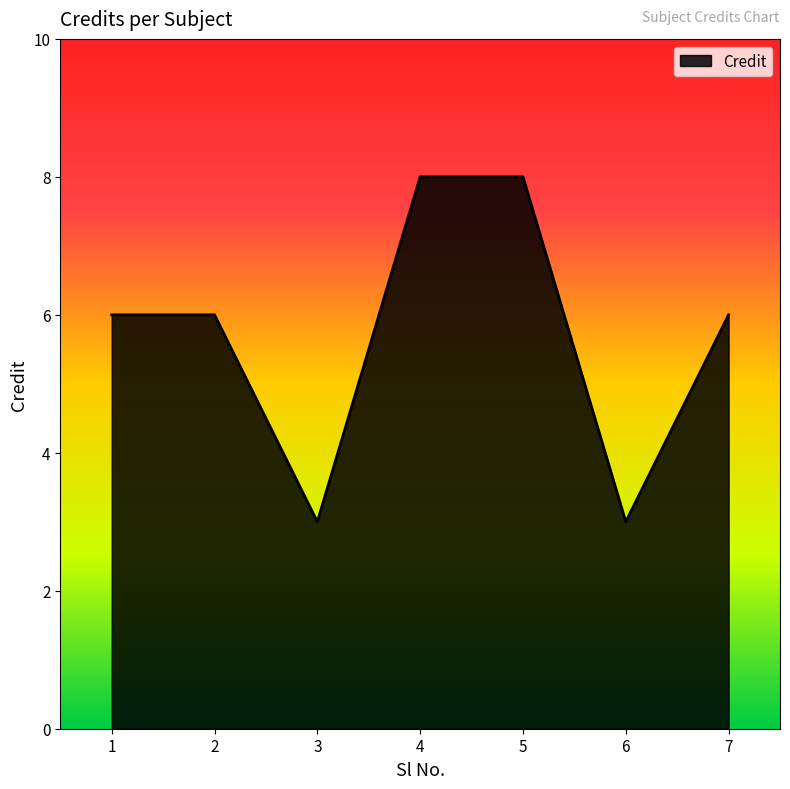

How many interior local valleys (lower than both neighbors) does the data have?

2